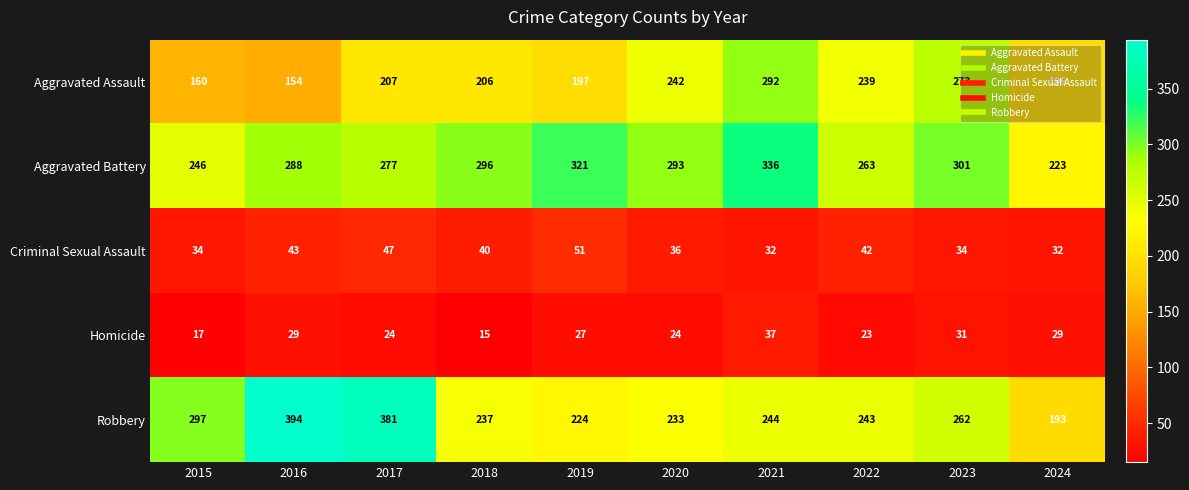

Between 2016 and 2020, which series saw the biggest shift?

Robbery